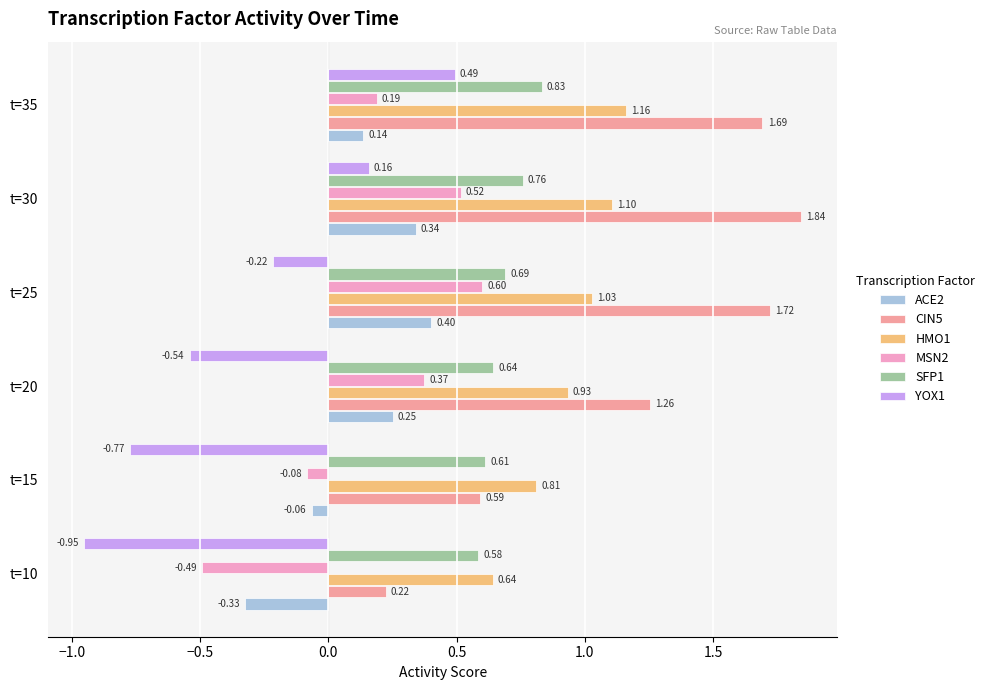

Between t=10 and t=30, which series saw the biggest shift?

CIN5